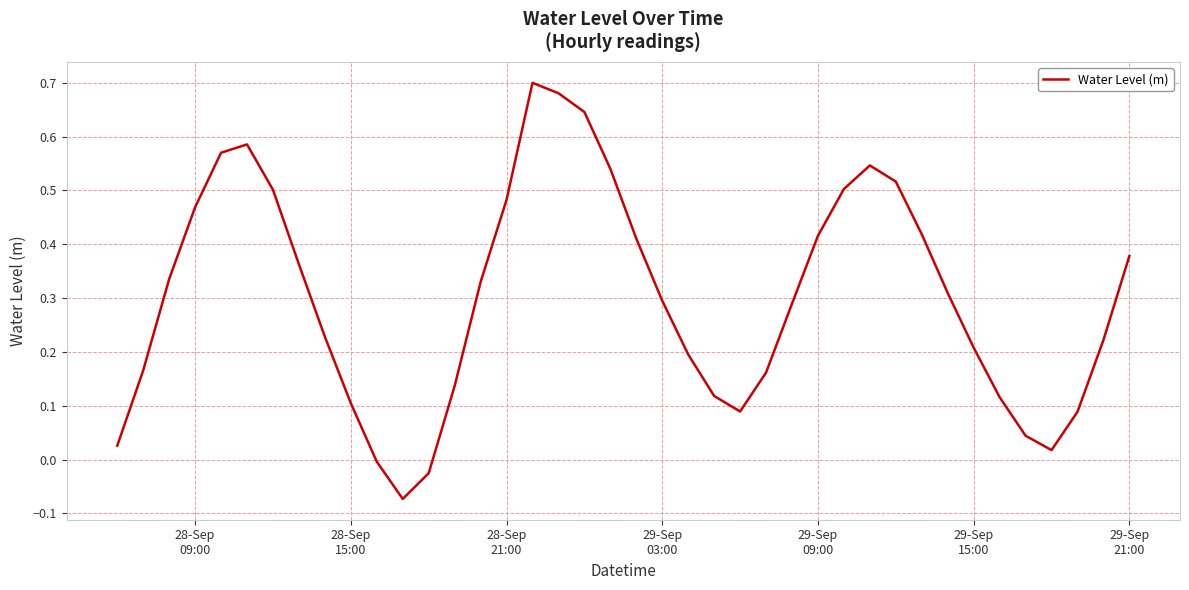

What is the difference between the maximum and minimum values?

0.8